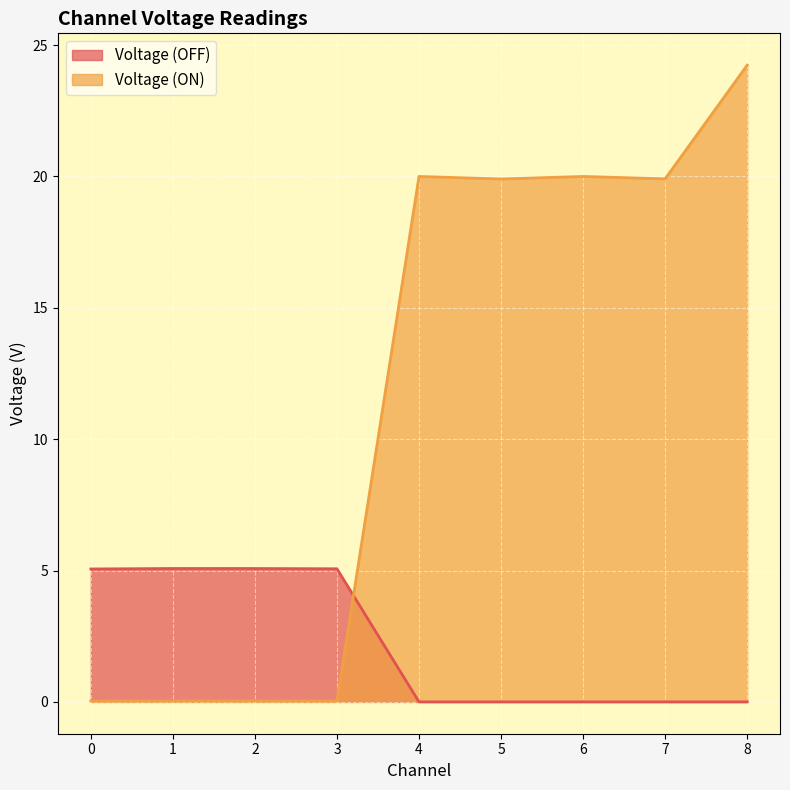

What is the maximum value shown in the chart?

24.2